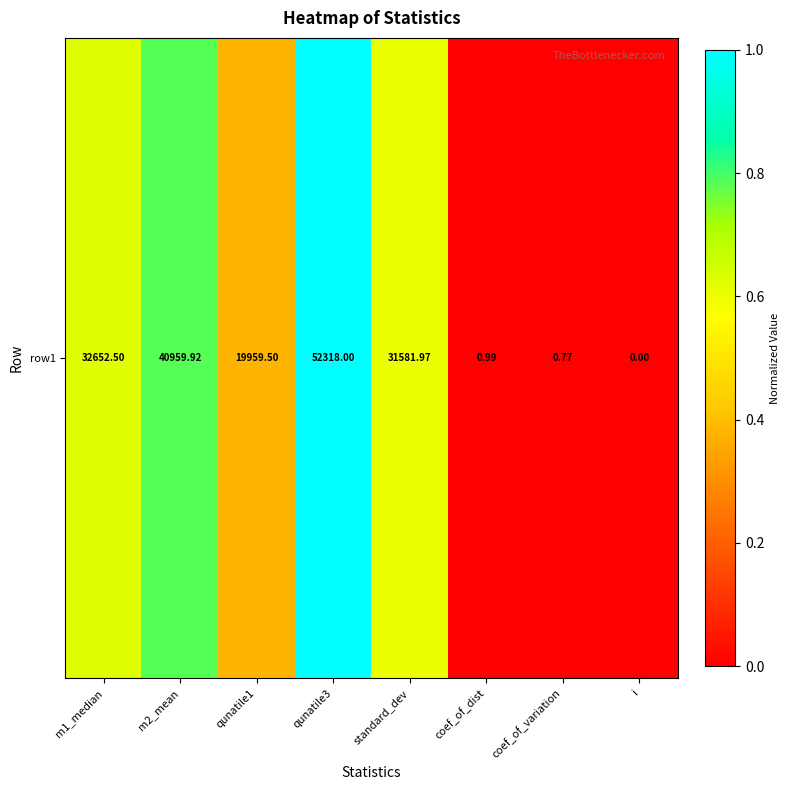

How many values are above zero?

7